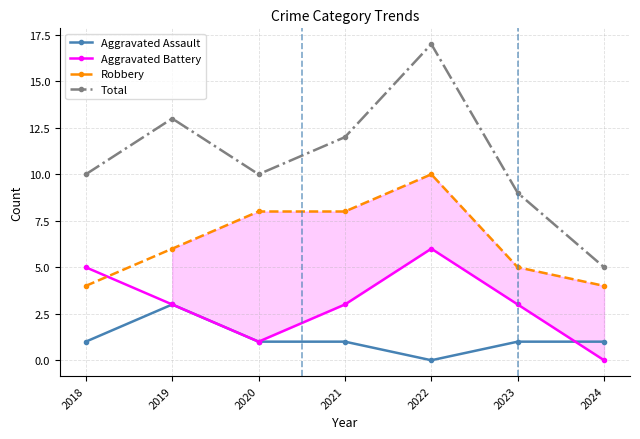

Rank the series by their maximum value, from lowest to highest.

Aggravated Assault, Aggravated Battery, Robbery, Total